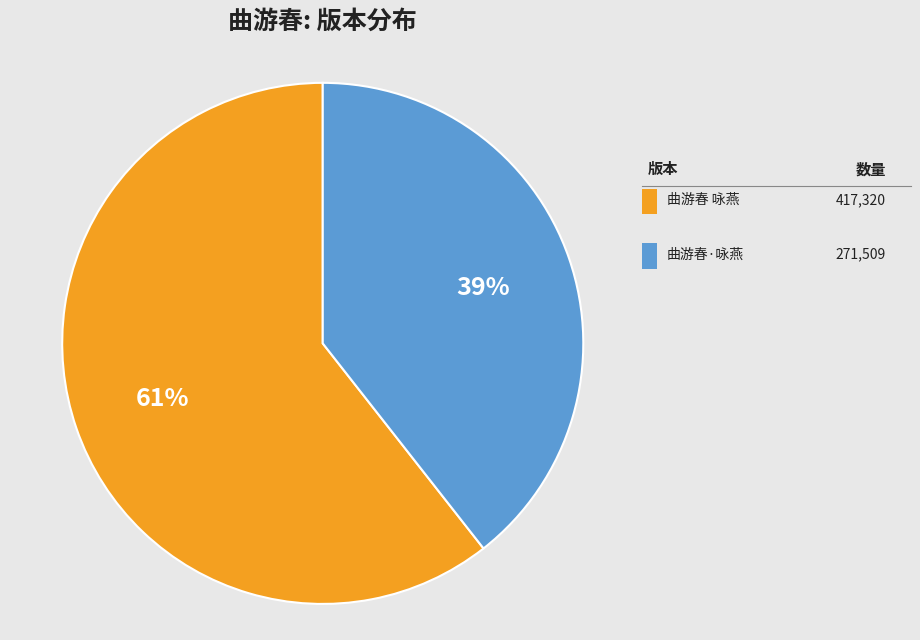

What is the change in value from 曲游春 咏燕 to 曲游春·咏燕?

-145811